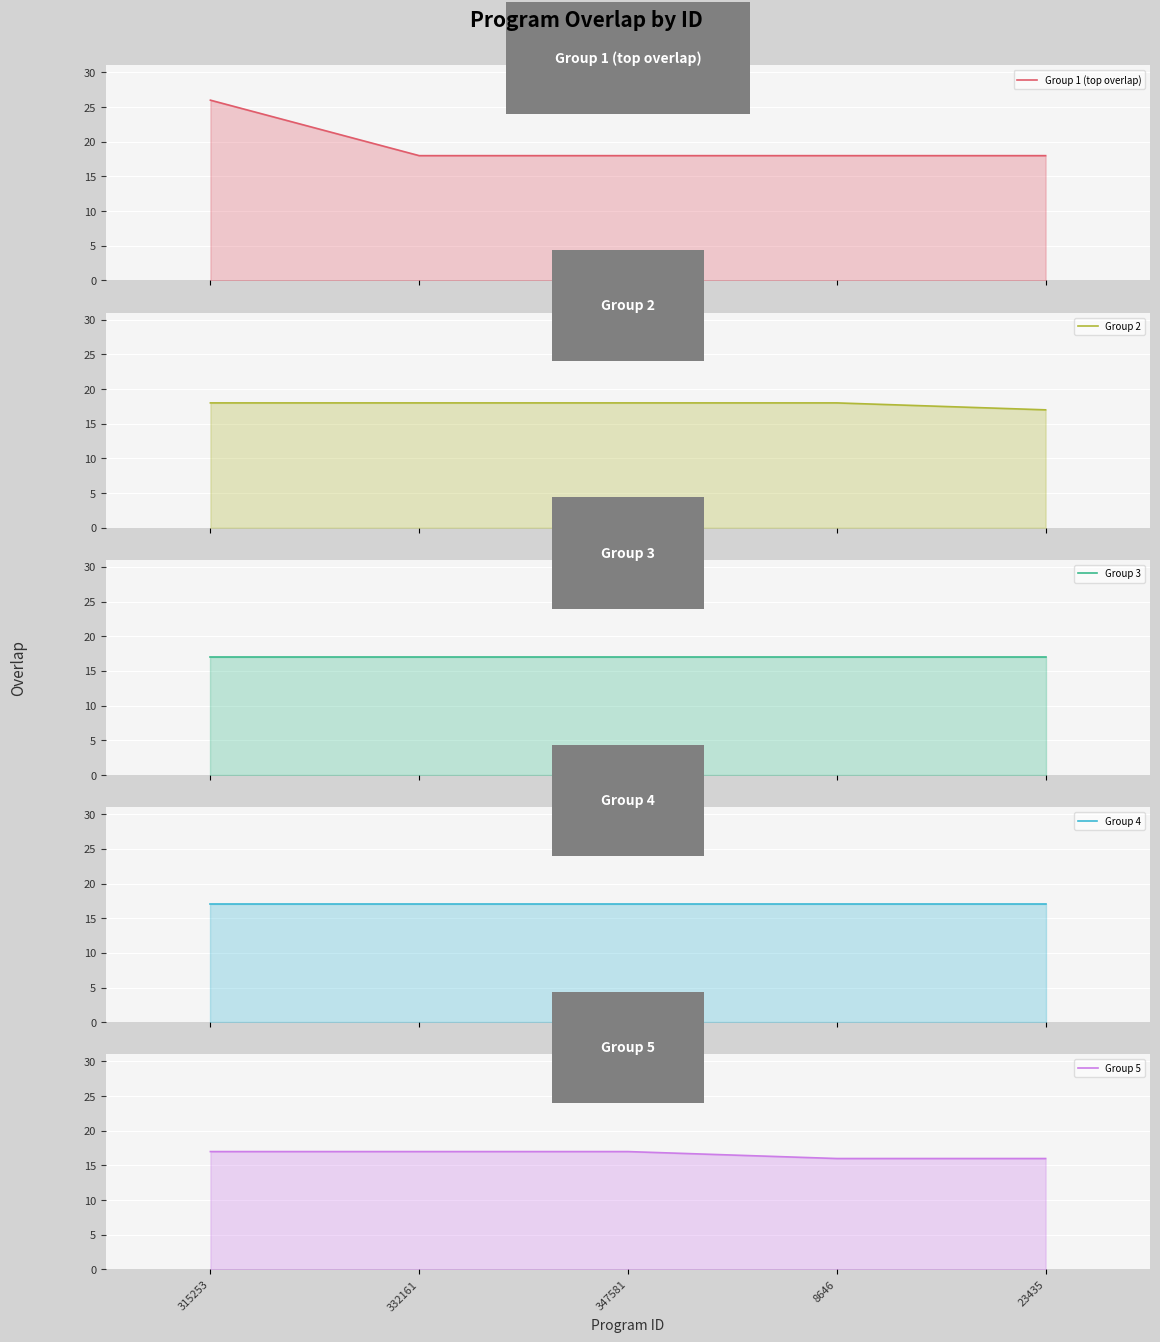

What value does the Group 4 series have at 315253?

17